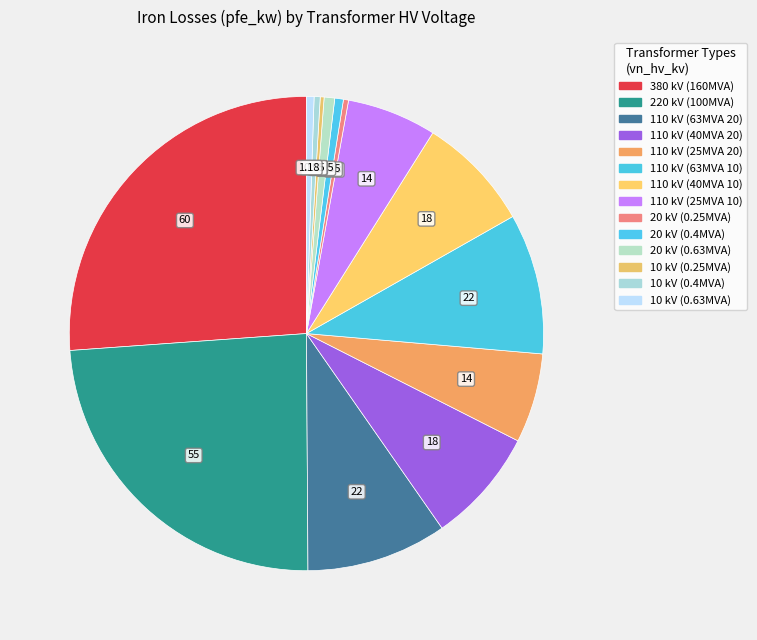

What is the largest slice in the pie chart?

380